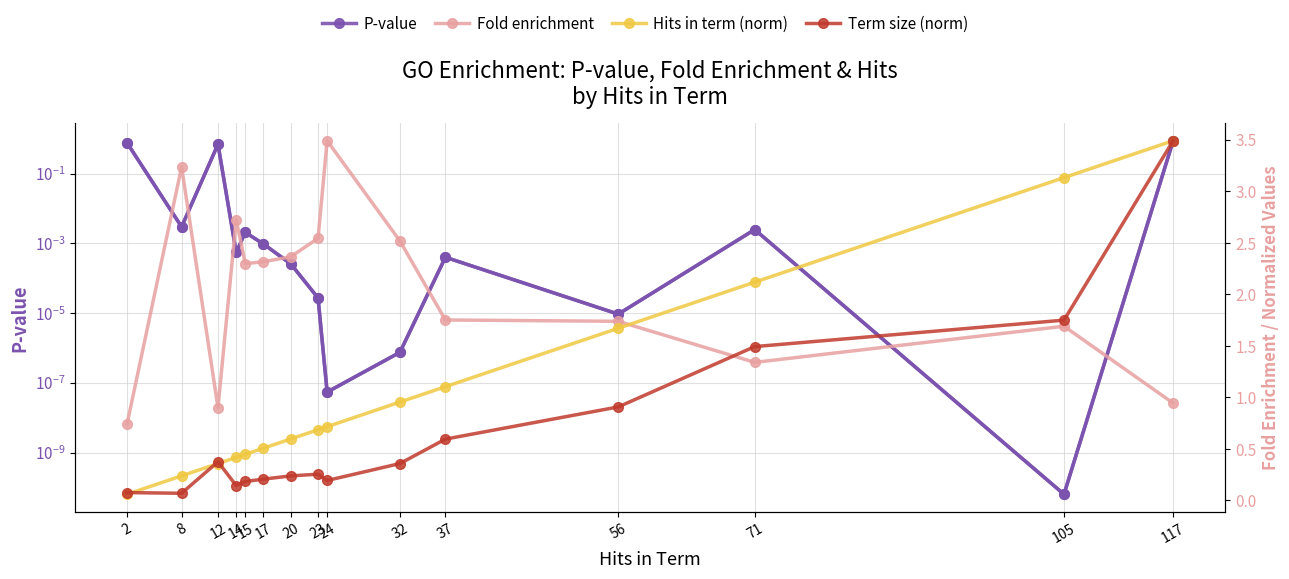

After their last crossing, which series has the higher values: Term size (norm) or P-value?

Term size (norm)